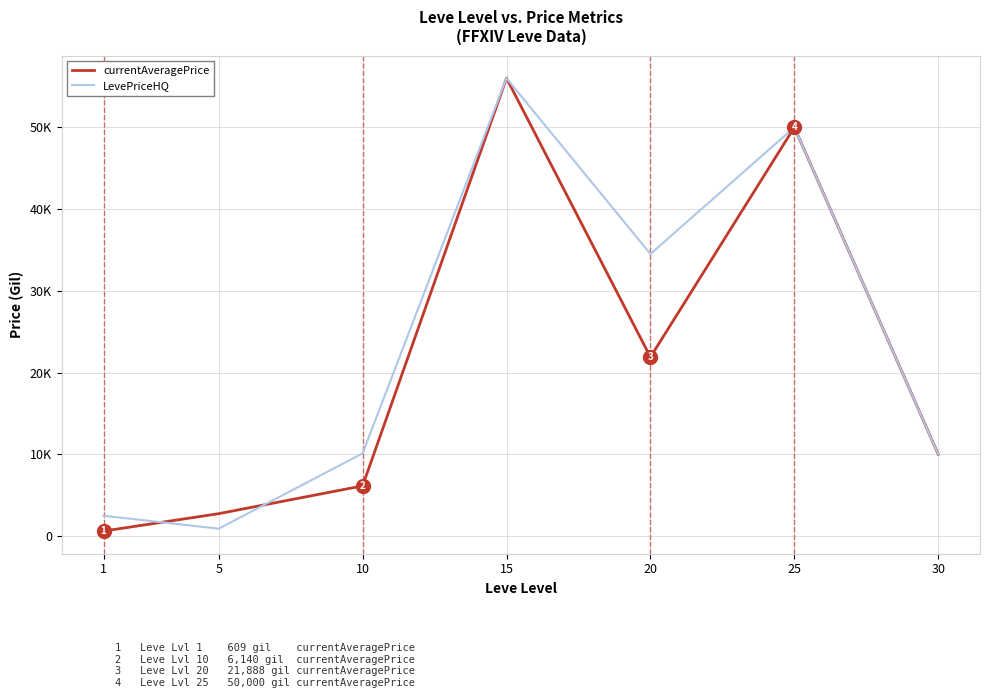

What is the difference between the maximum and minimum values in the currentAveragePrice series?

55390.9